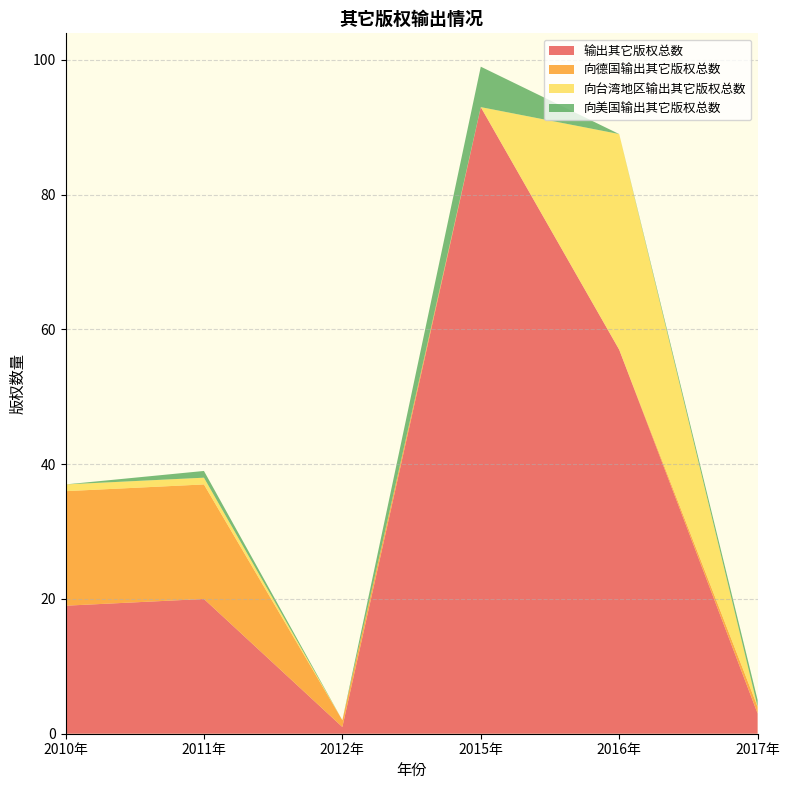

Reading left to right, transcribe all the data shown in this chart.

输出其它版权总数: 2010年=19	2011年=20	2012年=1	2015年=93	2016年=57	2017年=3
向德国输出其它版权总数: 2010年=17	2011年=17	2012年=1	2015年=0	2016年=0	2017年=1
向台湾地区输出其它版权总数: 2010年=1	2011年=1	2012年=0	2015年=0	2016年=32	2017年=0
向美国输出其它版权总数: 2010年=0	2011年=1	2012年=0	2015年=6	2016年=0	2017年=1